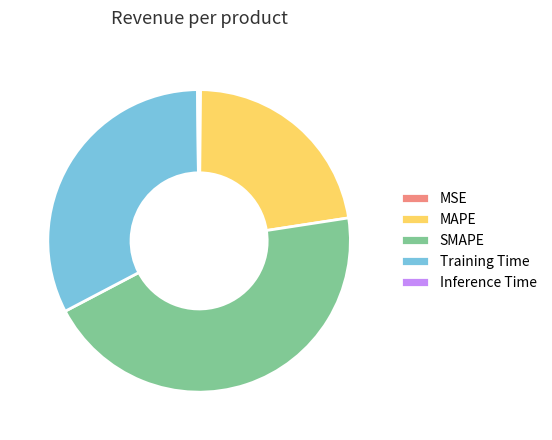

Which slice is the largest?

SMAPE